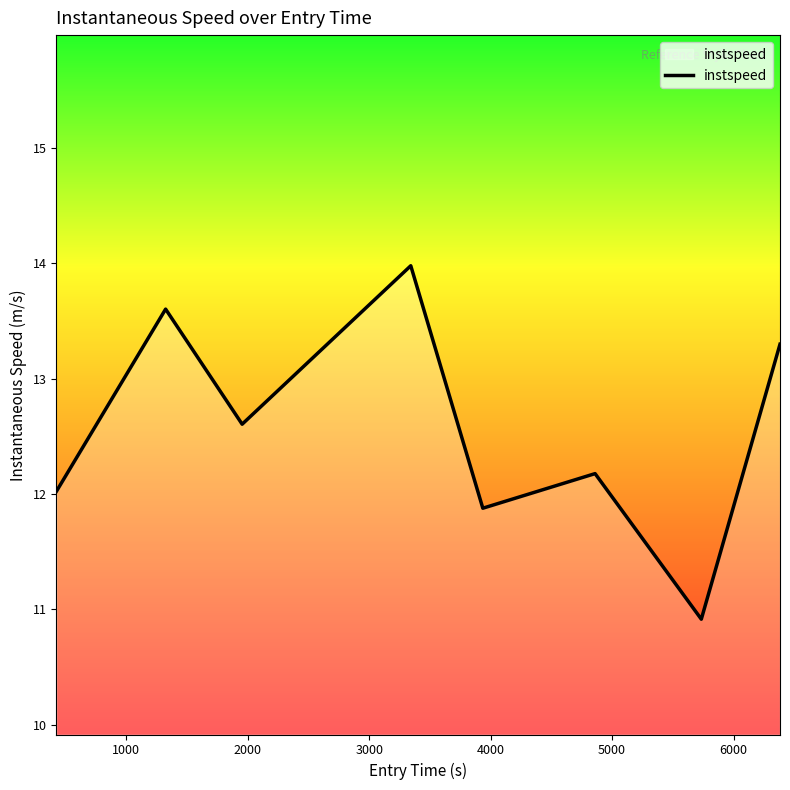

How many series are shown in this chart?

1